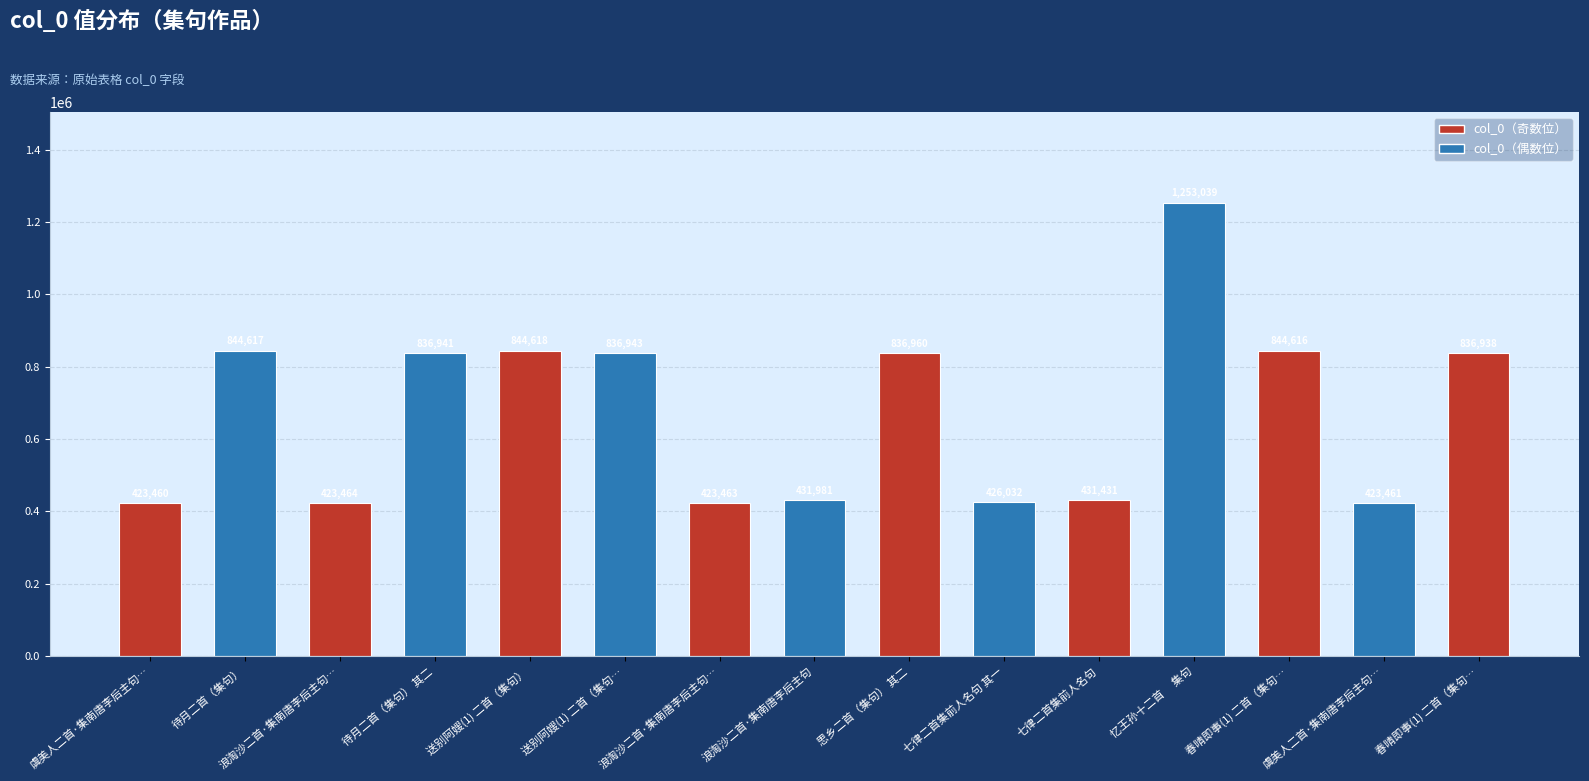

Count the number of categories in the chart.

15